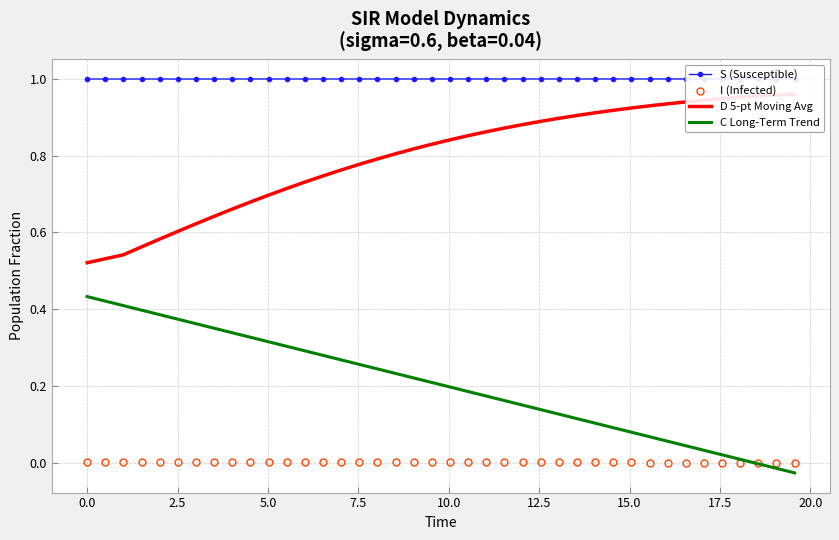

What are all the series names shown in the legend?

S (Susceptible), I (Infected), D 5-pt Moving Avg, C Long-Term Trend